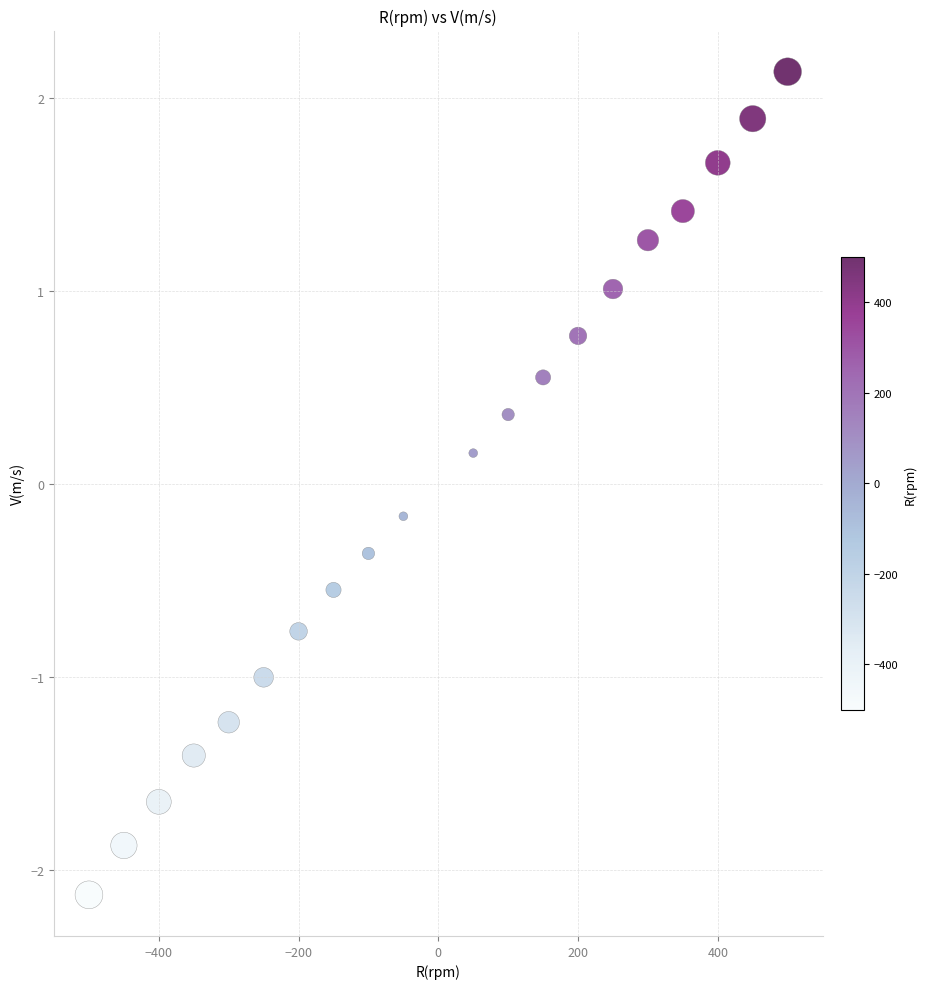

What is the range of X values (max minus min)?

1000.0